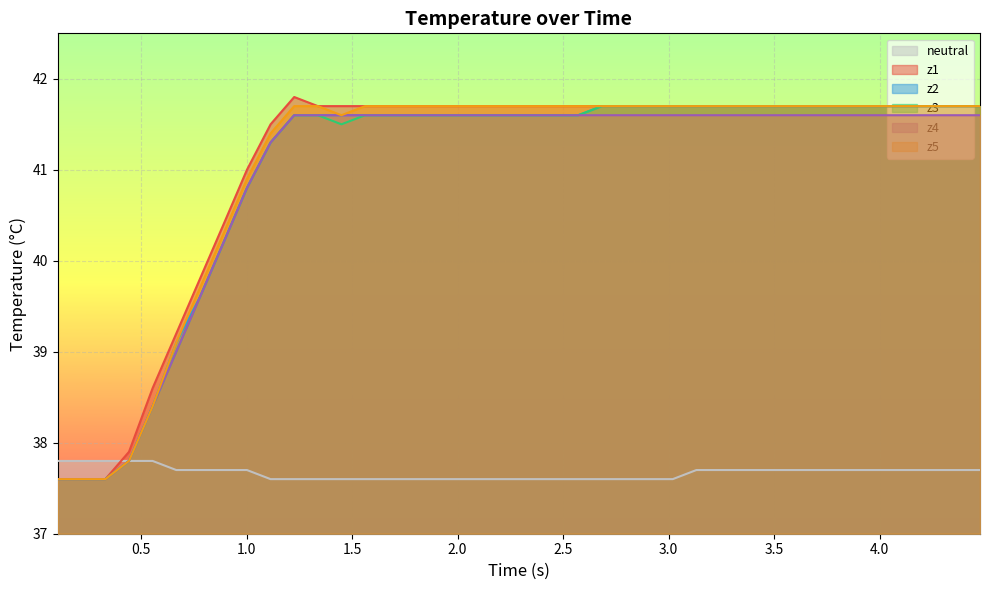

True or false: neutral and z2 cross at least once.

False